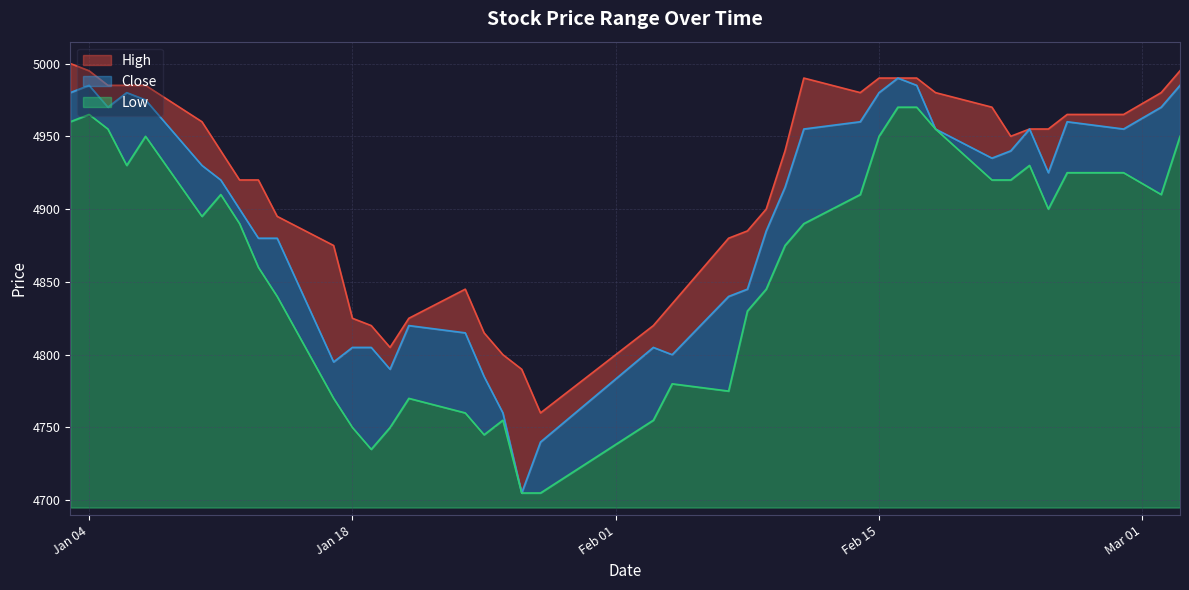

At 2022-03-02, list the series in order from smallest to largest.

Low, Close, High